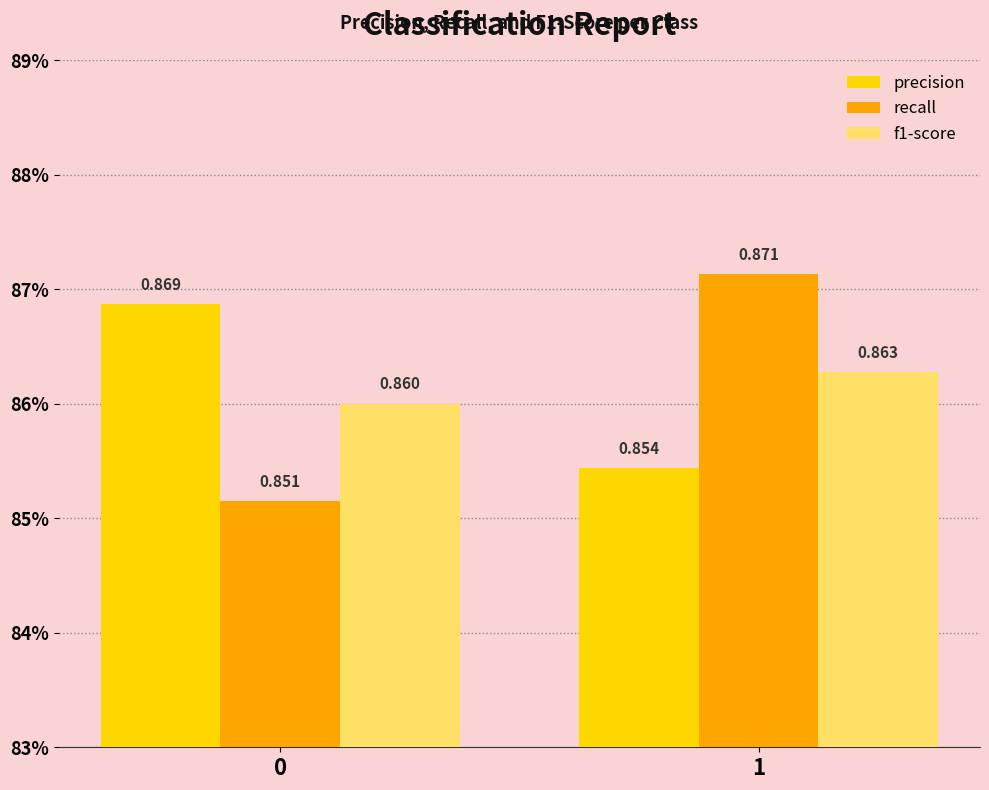

Which series changed the most between 0 and 1?

recall